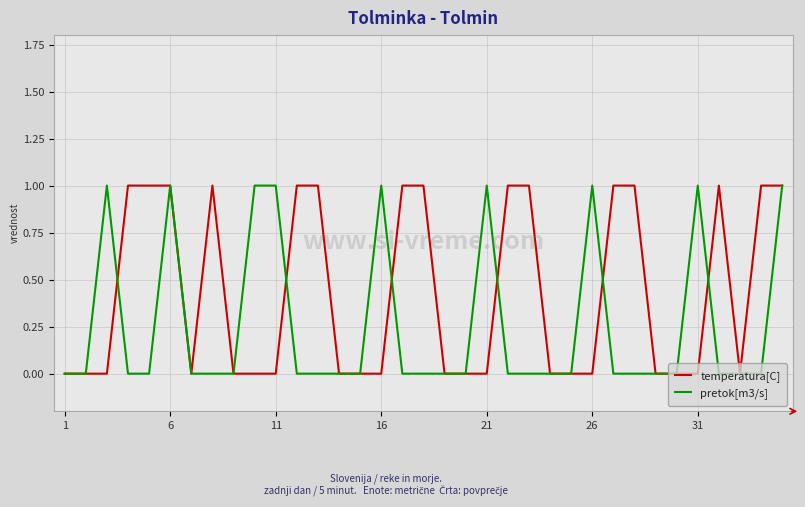

Which series has the largest total across all categories?

temperatura[C]